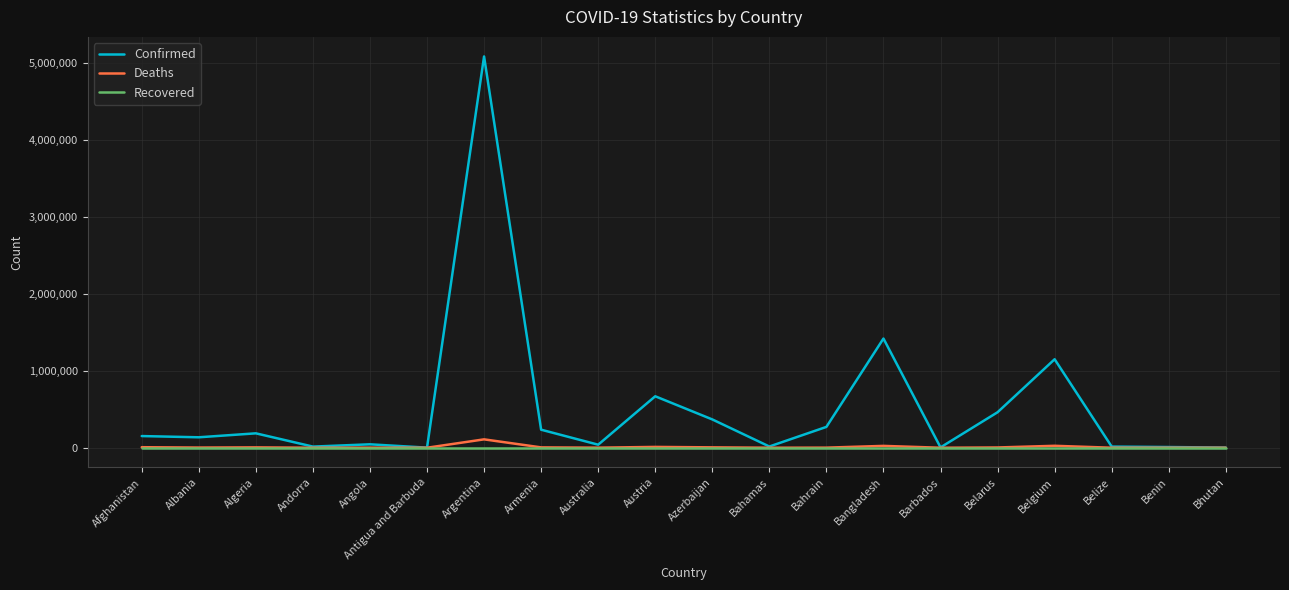

At which label is Confirmed closest to 2543016?

Bangladesh